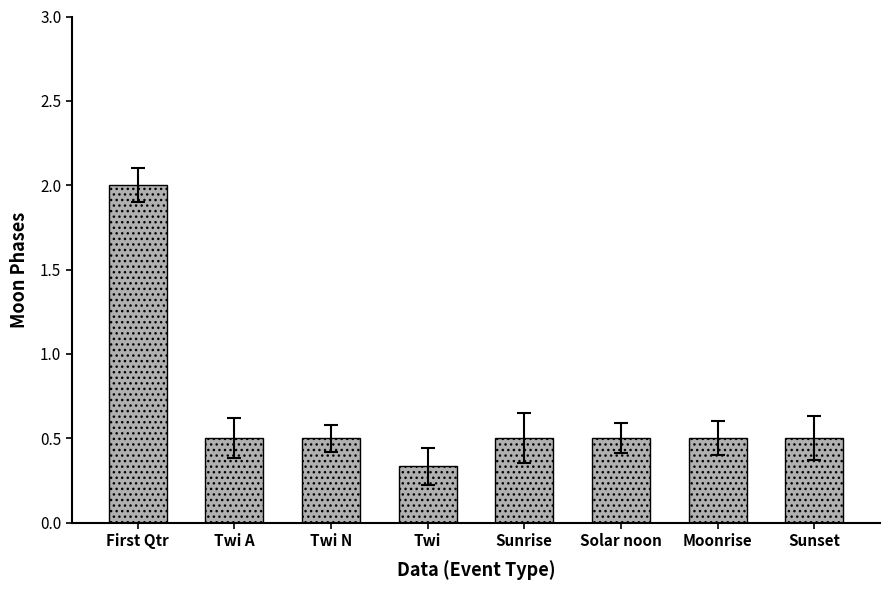

Read the value at First Qtr.

2.0